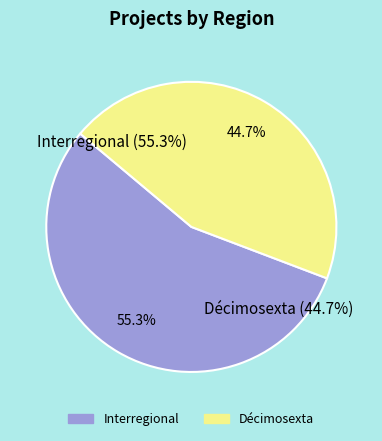

Is it true that Décimosexta is 33% of the pie?

False